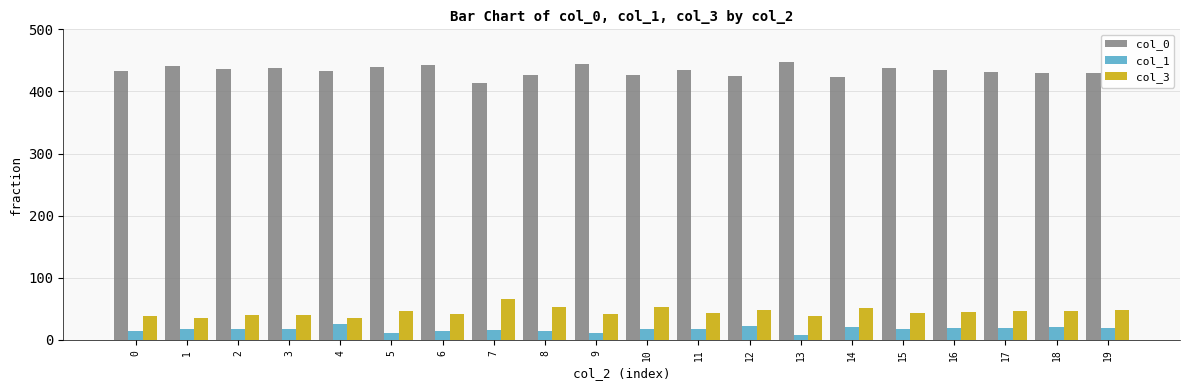

Are the bars grouped side by side (vs. stacked)?

Yes